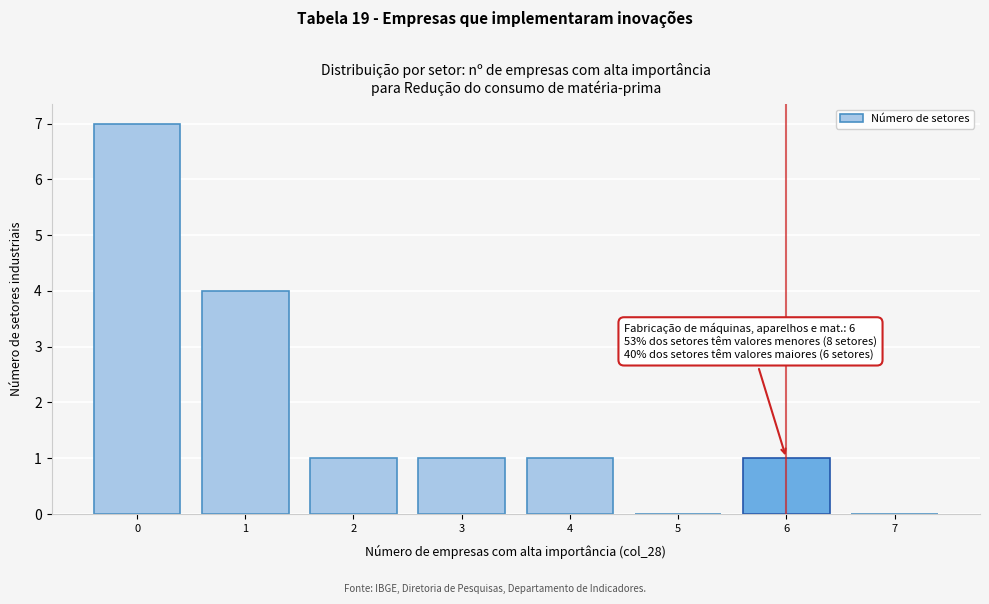

Which range on the x-axis has the tallest bar?

-0.5 to 0.5